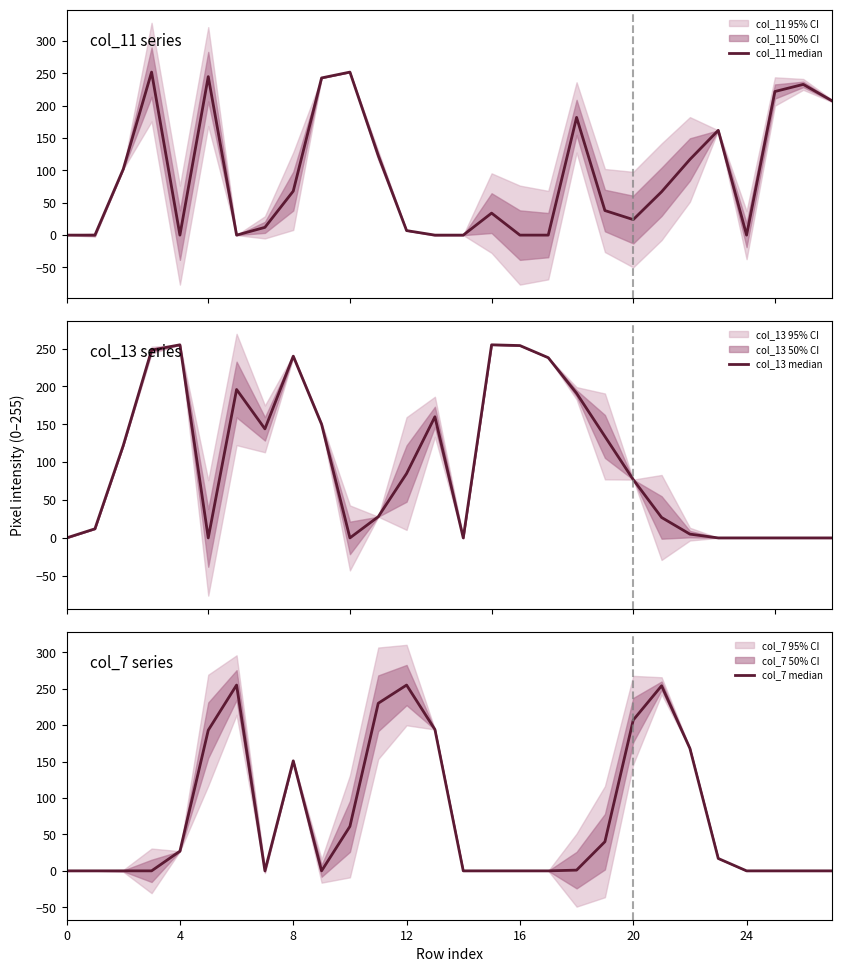

What are all the series names shown in the legend?

col_11 median, col_13 median, col_7 median